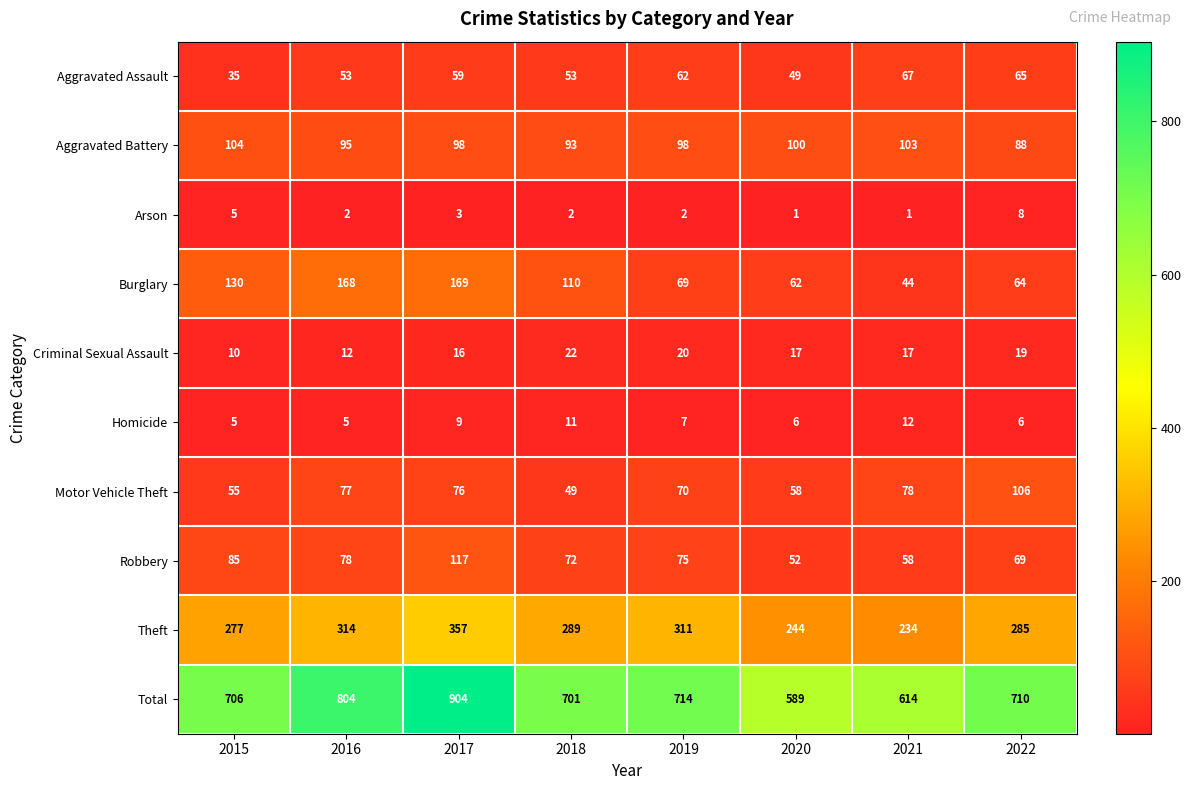

Is the value of Homicide at 2017 greater than the value of Burglary at 2016?

No